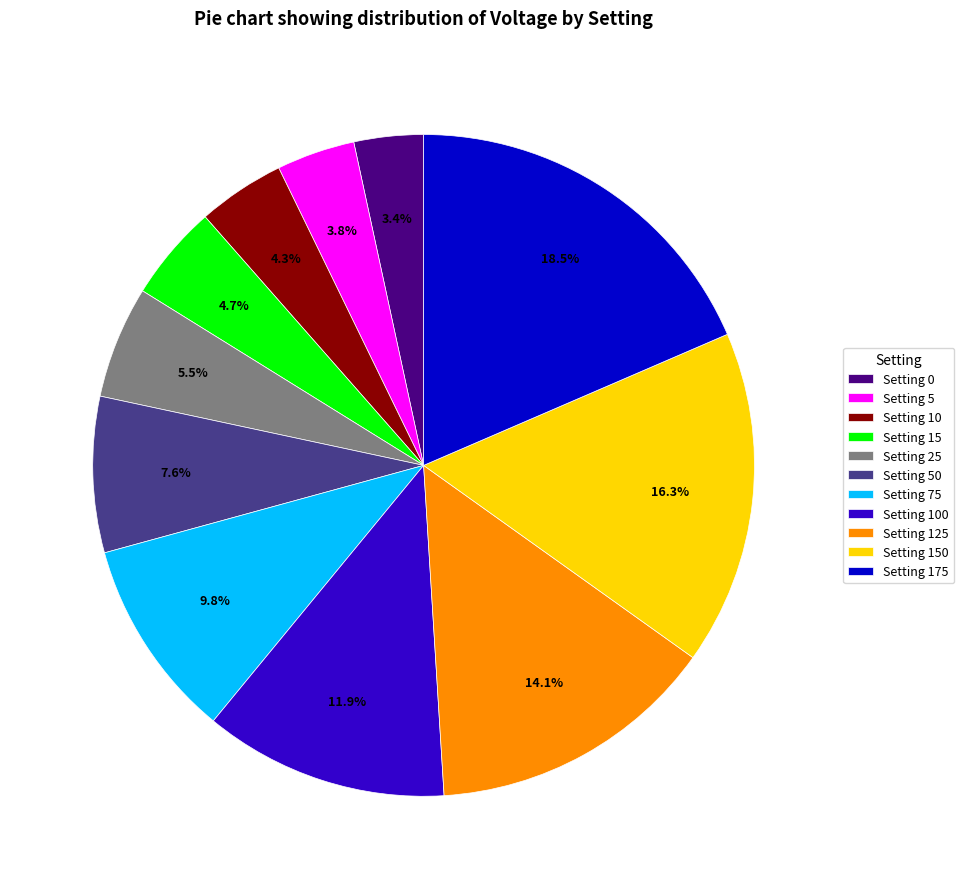

What percentage do Setting 75 and Setting 15 together represent?

14.5%